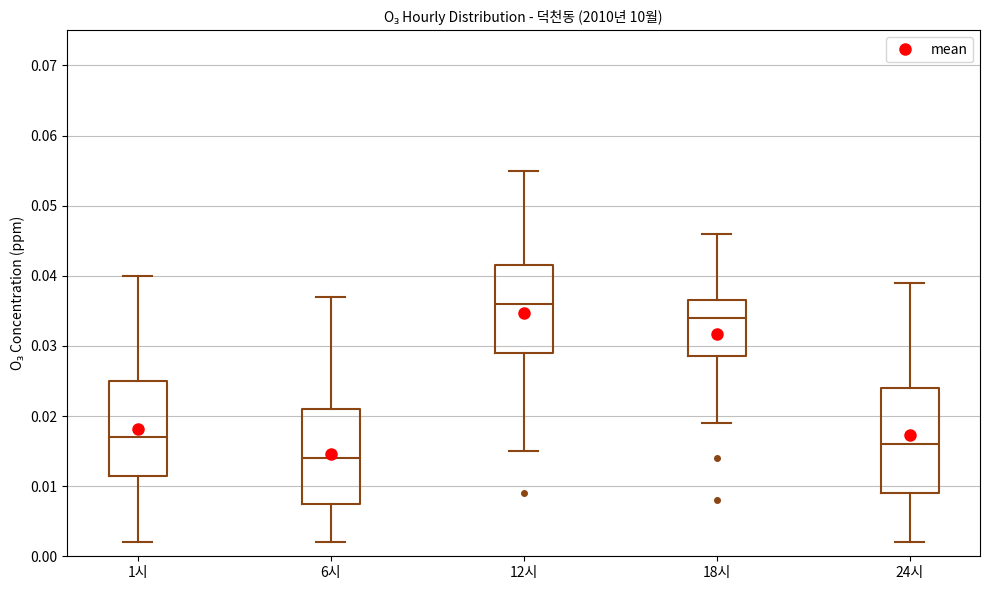

Where does the lower whisker of the box for 24시 end on the y-axis? The values are not printed on the chart, so give them approximately, as read against the axis.

0.002